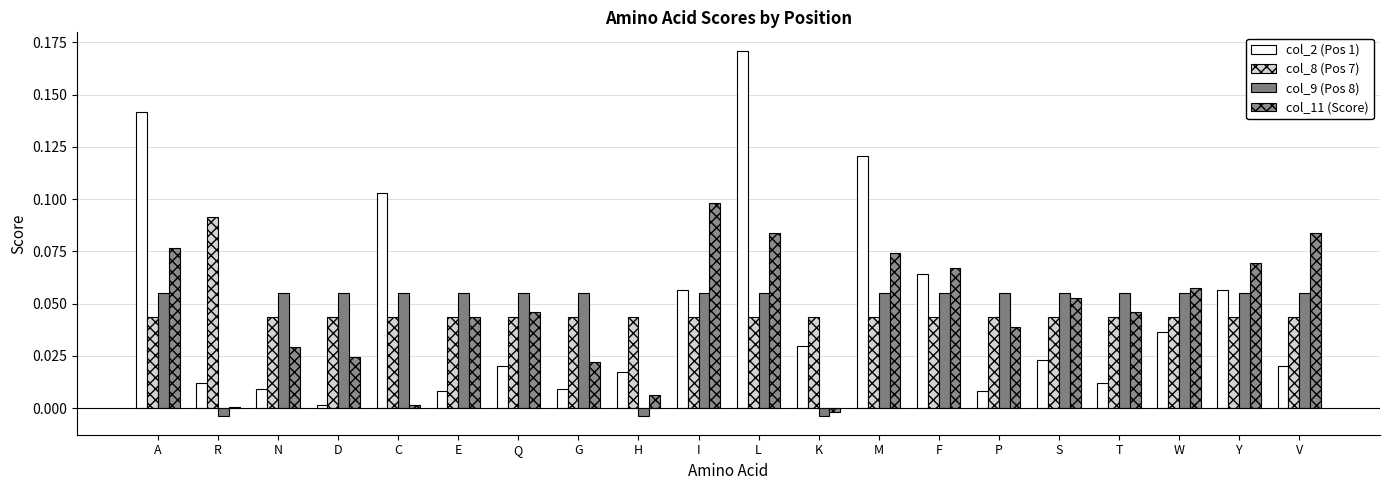

What are all the series names shown in the legend?

col_2 (Pos 1), col_8 (Pos 7), col_9 (Pos 8), col_11 (Score)